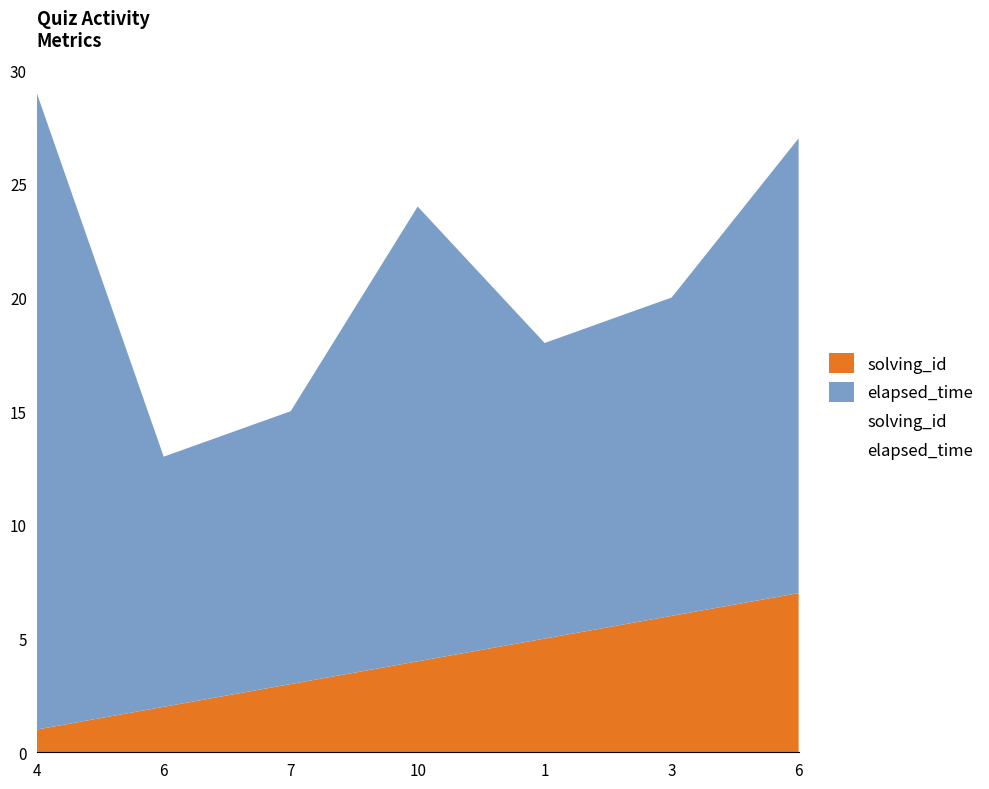

True or false: elapsed_time and solving_id cross at least once.

False